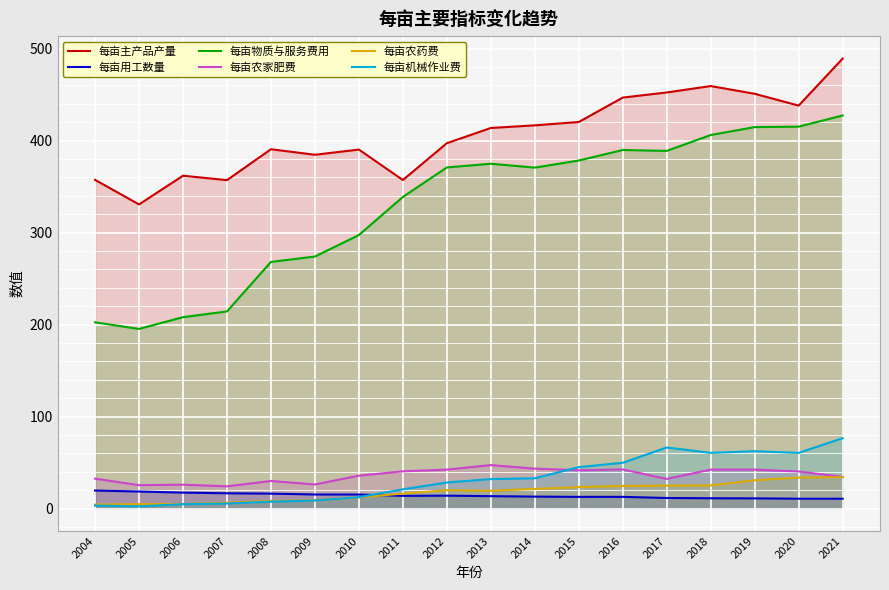

Which category has the lowest value in the 每亩物质与服务费用 series?

2005